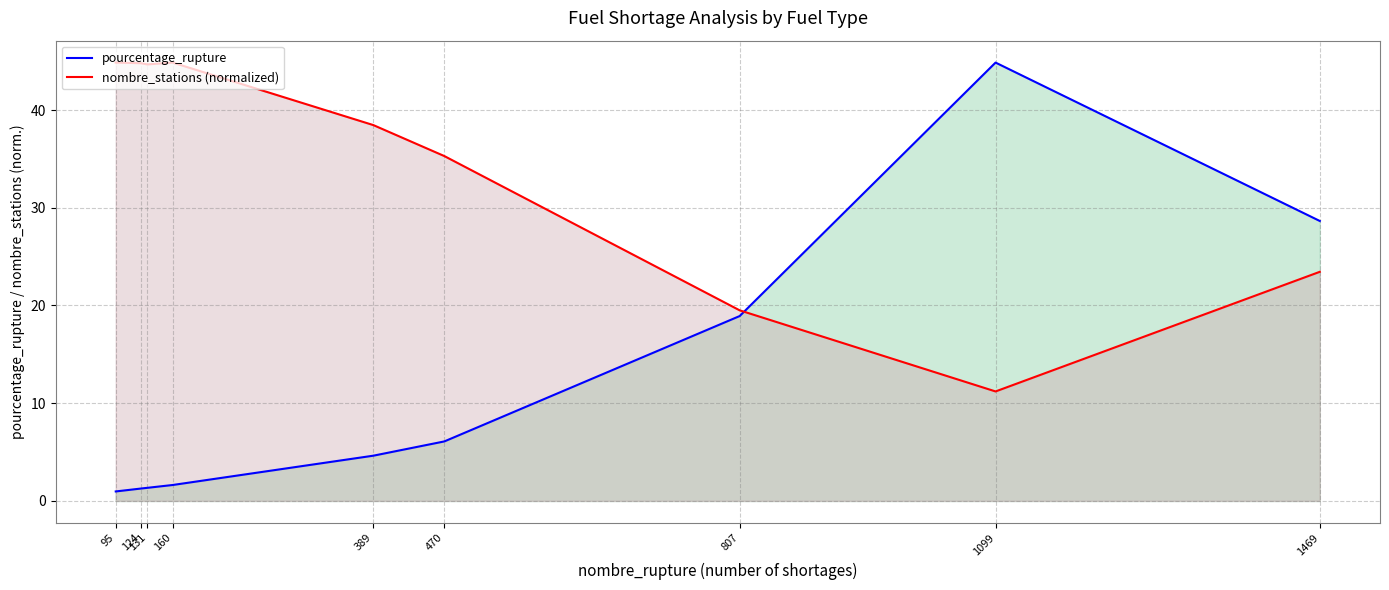

Reading left to right, transcribe all the data shown in this chart.

pourcentage_rupture: 95=1.0	124=1.3	131=1.3	160=1.6	389=4.6	470=6.1	807=18.9	1099=44.9	1469=28.6
nombre_stations (normalized): 95=44.9	124=44.8	131=44.7	160=44.9	389=38.5	470=35.3	807=19.5	1099=11.2	1469=23.4